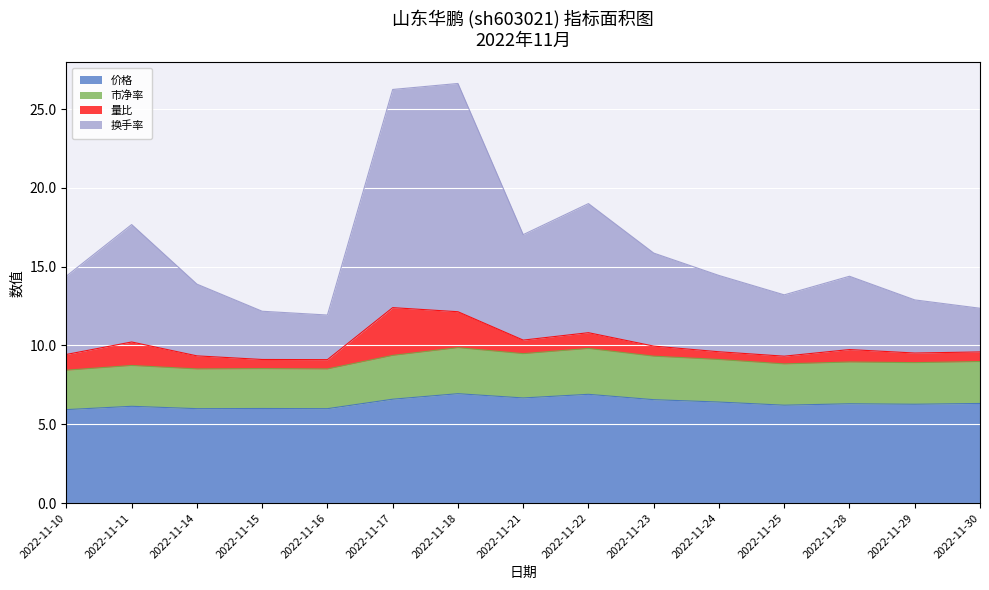

At which category is the sum across all series the highest?

2022-11-18